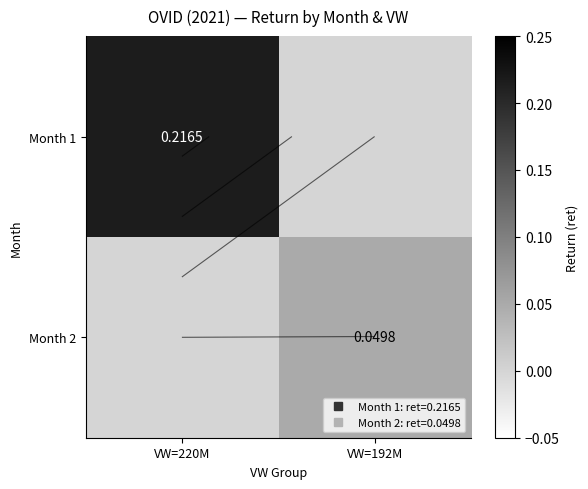

What is the difference between the maximum and minimum values in the Month 1 series?

0.2